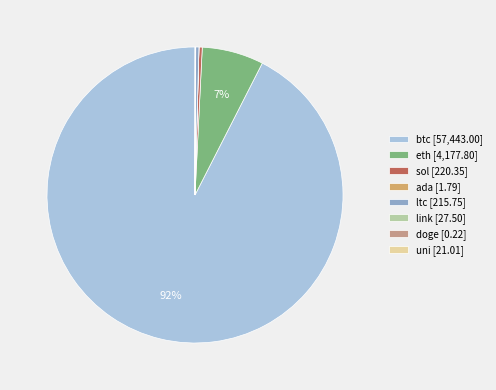

To the nearest percent, what percentage of the pie is btc?

92%